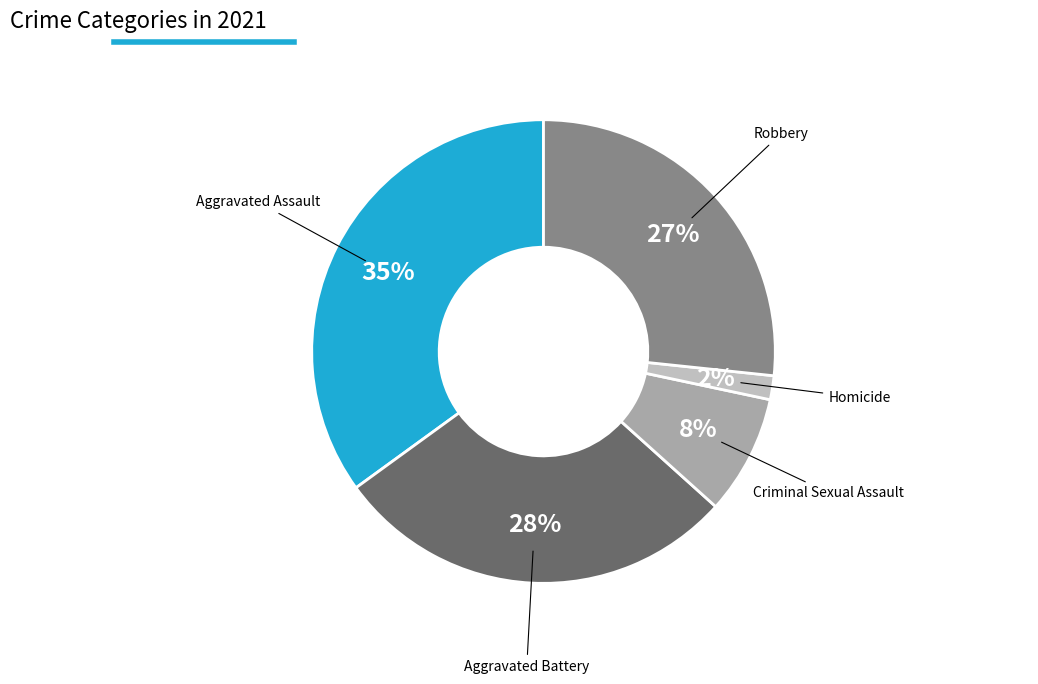

To the nearest percent, what is the difference between the largest and smallest slice percentages?

33%